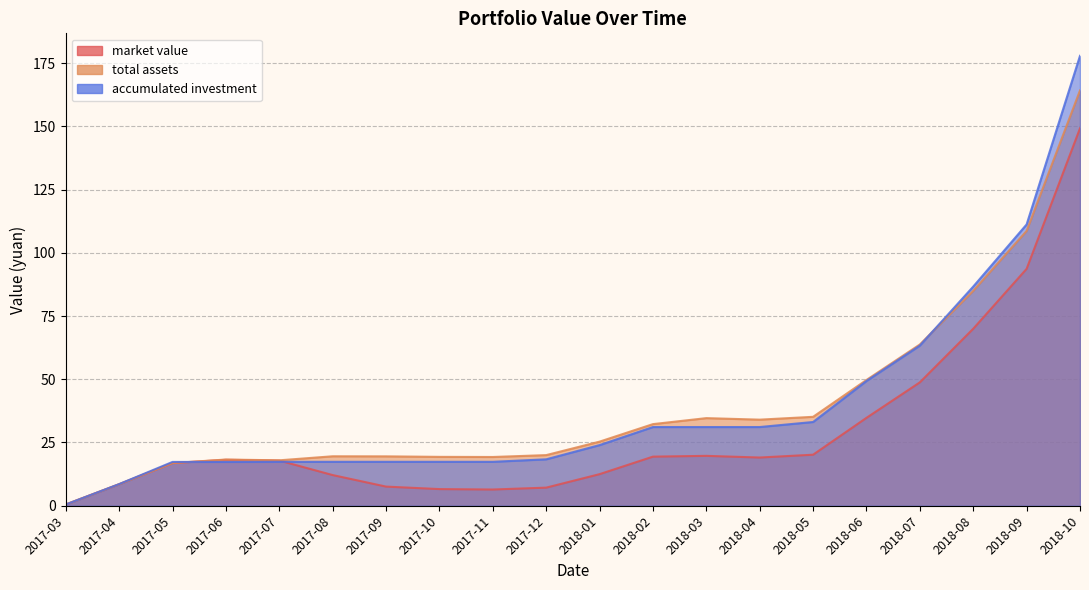

What is the difference between the second highest and minimum values in the total assets series?

108.1